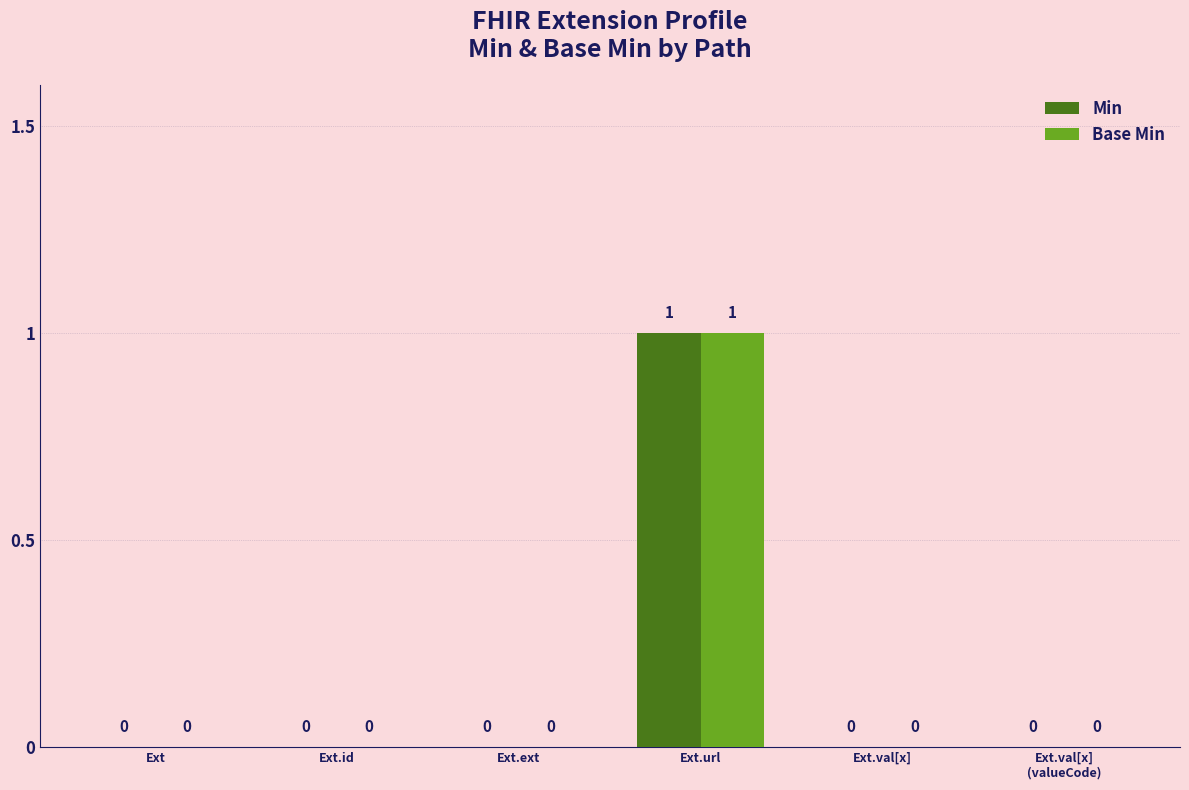

The value of Base Min at Ext.val[x] is -1. True or false?

False